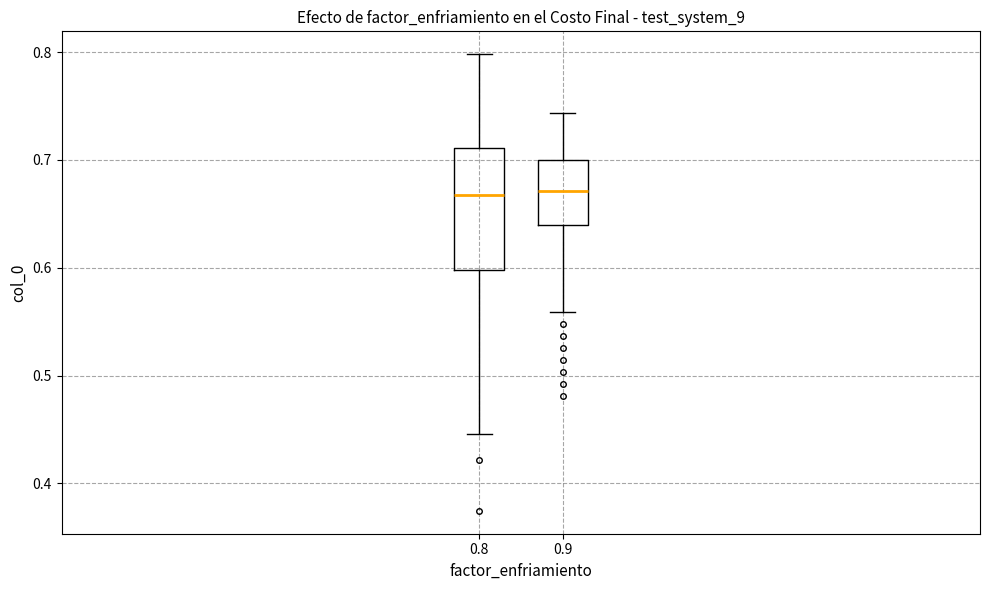

Where does the median line of the box at x = 0.9 sit on the y-axis? The values are not printed on the chart, so give them approximately, as read against the axis.

0.67